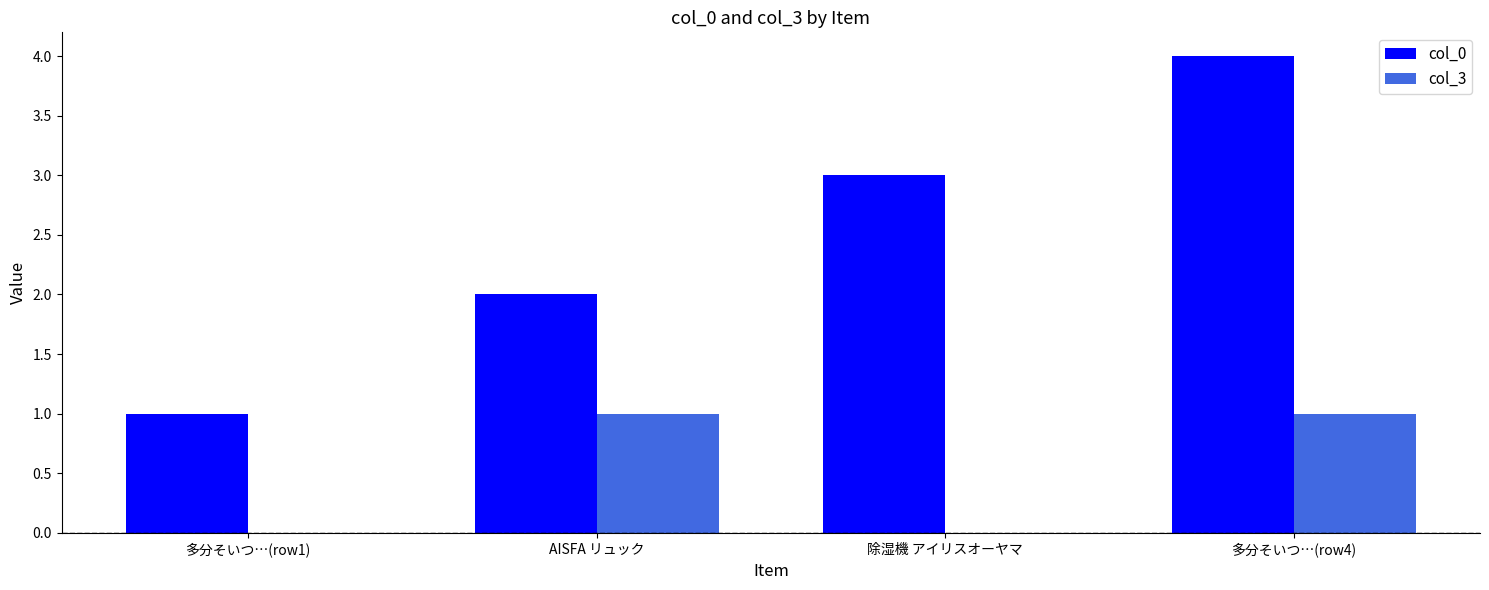

Which category has the highest value in the col_0 series?

多分そいつ…(row4)